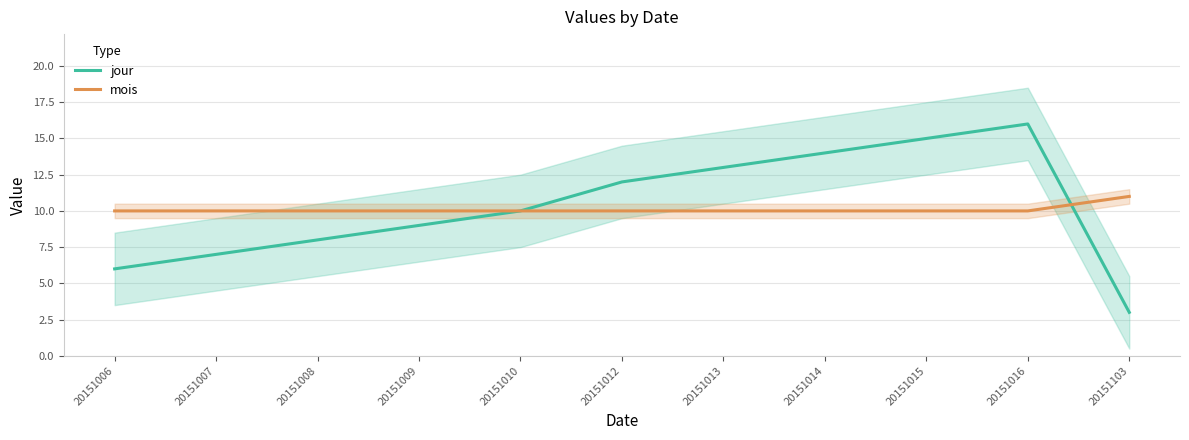

True or false: jour has a value of 3 at 20151012.

False